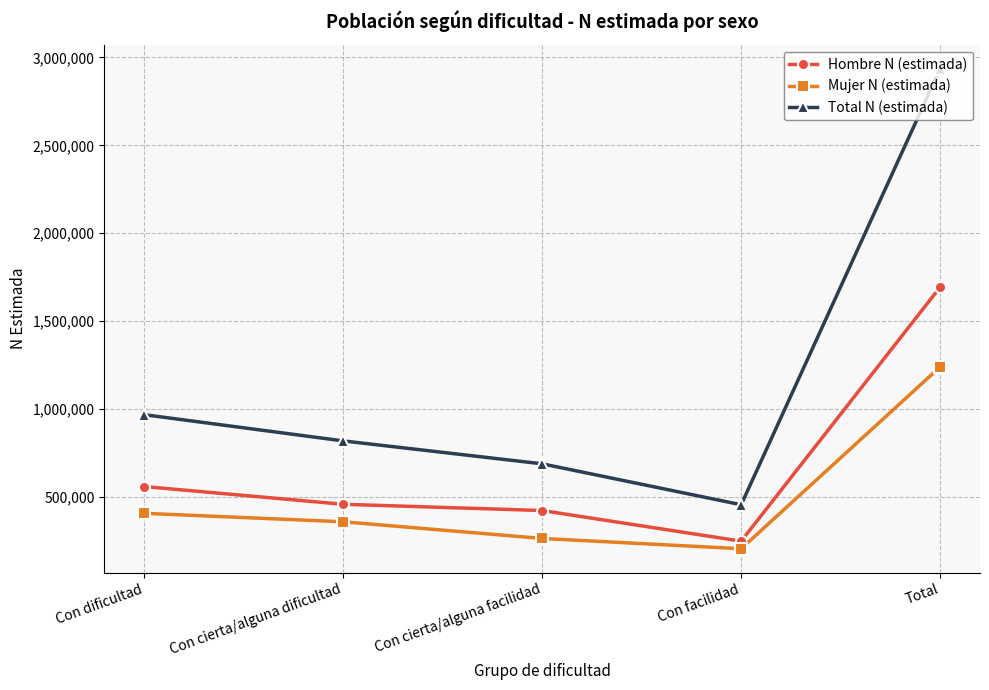

Between Con cierta/alguna dificultad and Con facilidad, which series saw the biggest shift?

Total N (estimada)